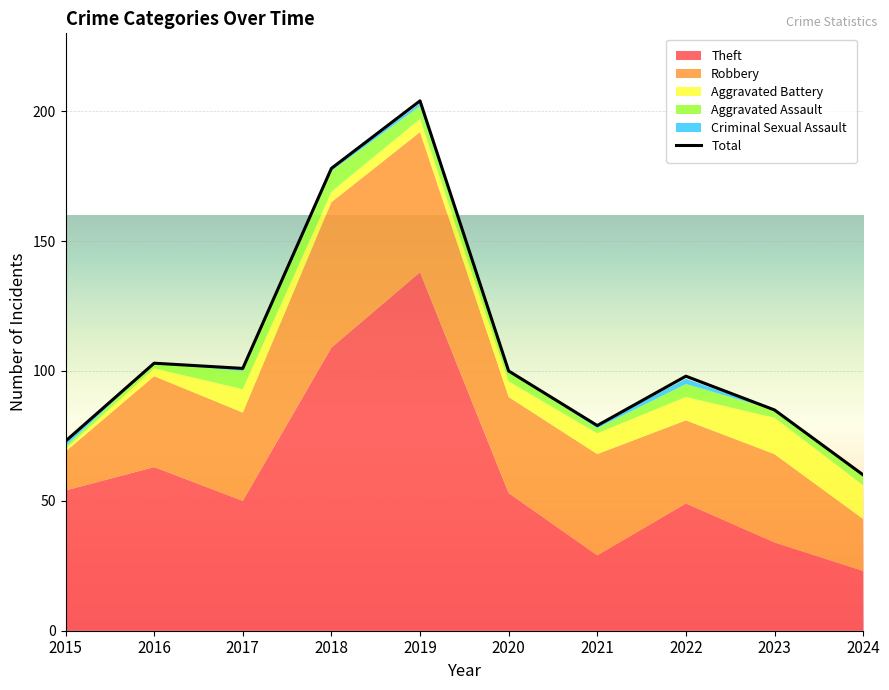

Where is the data nearest to the value 132?

2016